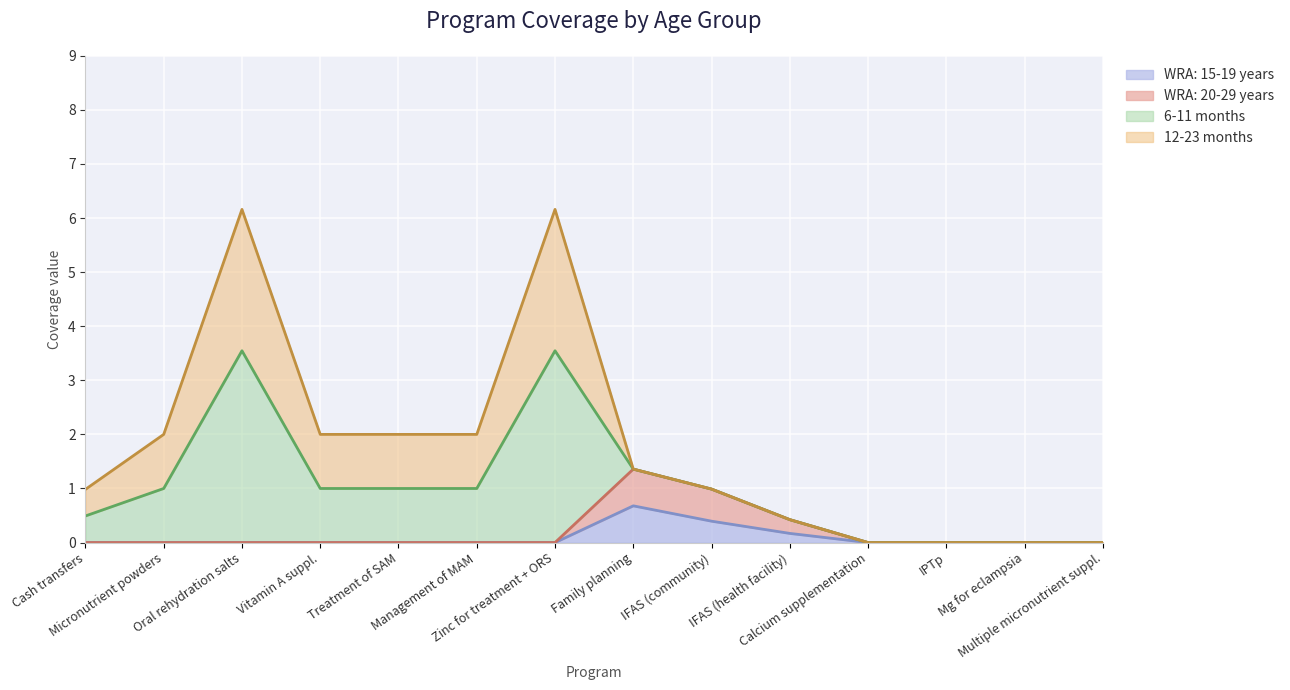

What is the highest value of the WRA: 15-19 years series?

0.7